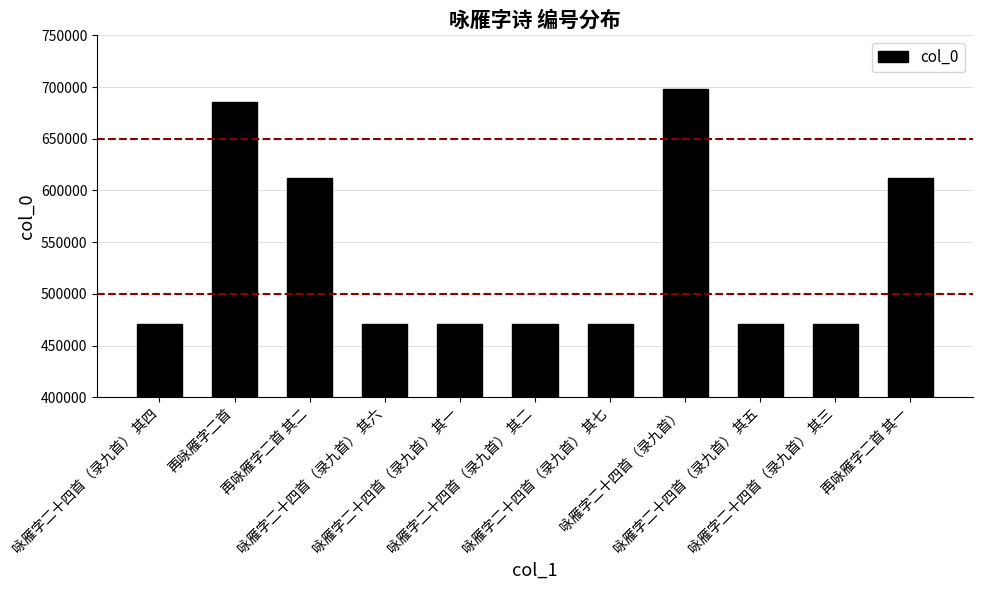

How many data points does each series have?

11